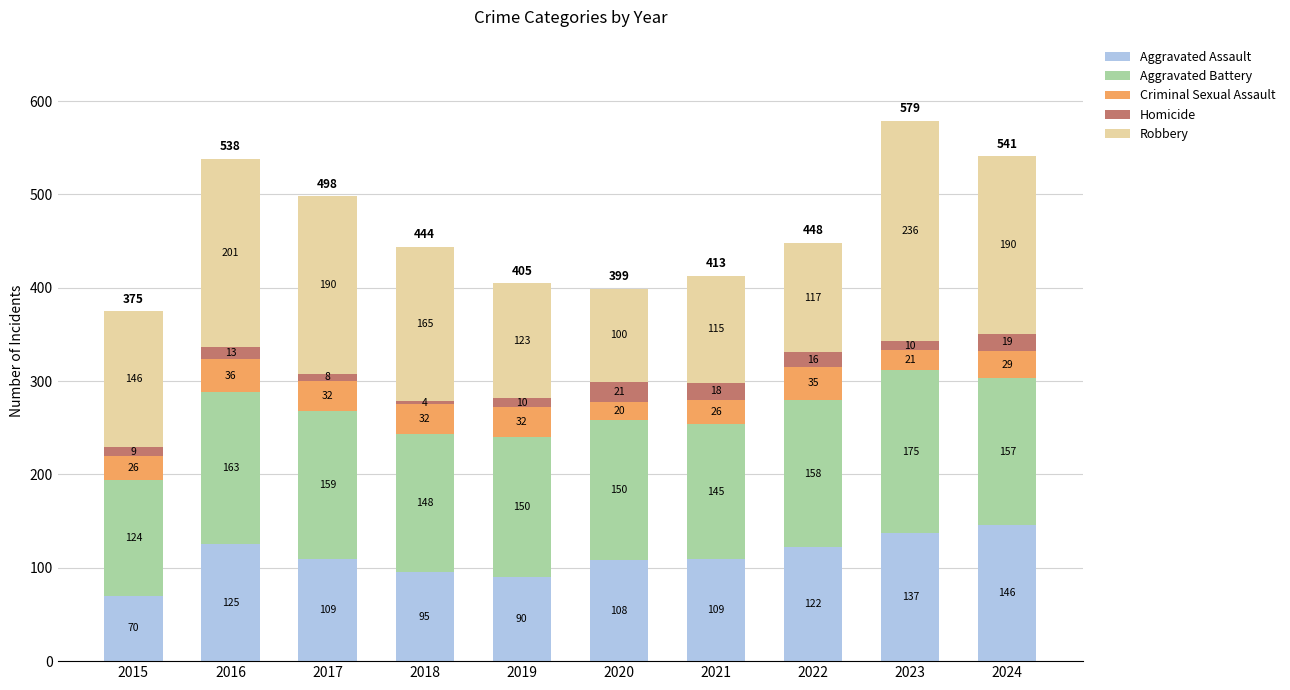

Reading left to right, what are the values for Aggravated Assault?

70	125	109	95	90	108	109	122	137	146